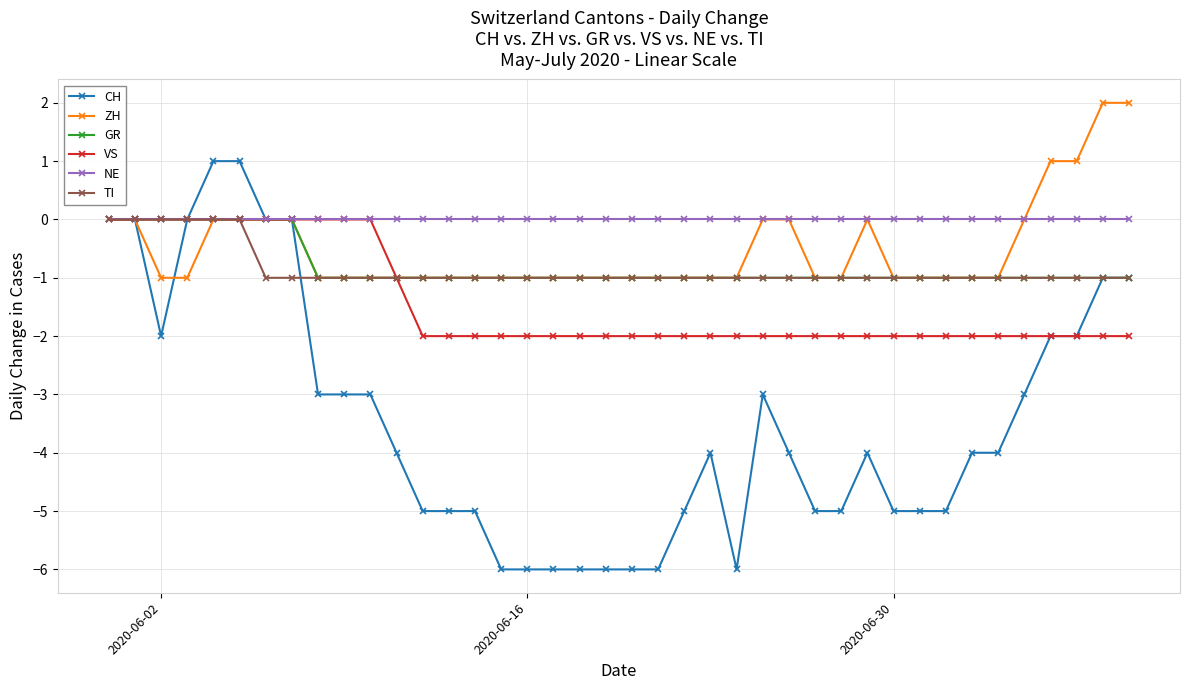

What is the minimum value shown in the chart?

-6